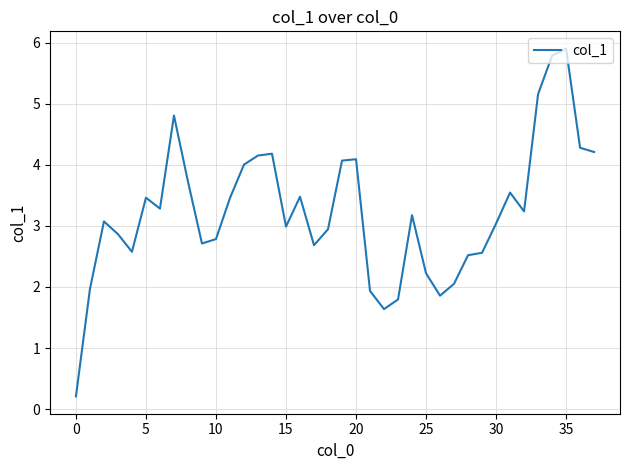

Reading right to left, transcribe all the data shown in this chart.

4.2	4.3	5.9	5.8	5.2	3.2	3.5	3.0	2.6	2.5	2.1	1.9	2.2	3.2	1.8	1.6	1.9	4.1	4.1	2.9	2.7	3.5	3.0	4.2	4.2	4.0	3.5	2.8	2.7	3.7	4.8	3.3	3.5	2.6	2.9	3.1	2.0	0.2